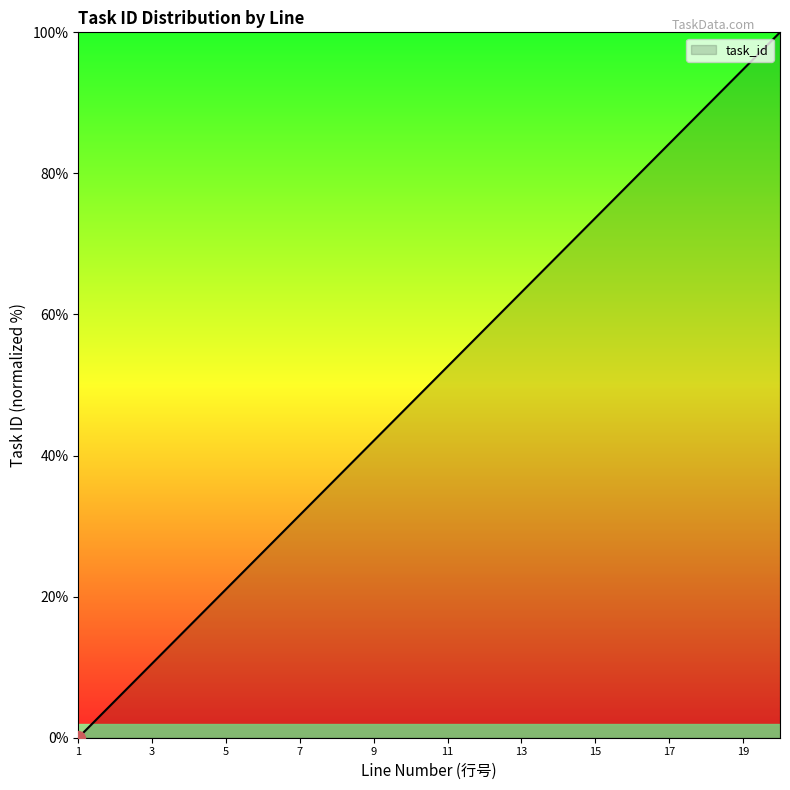

Is this an area chart (filled region under the line)?

No